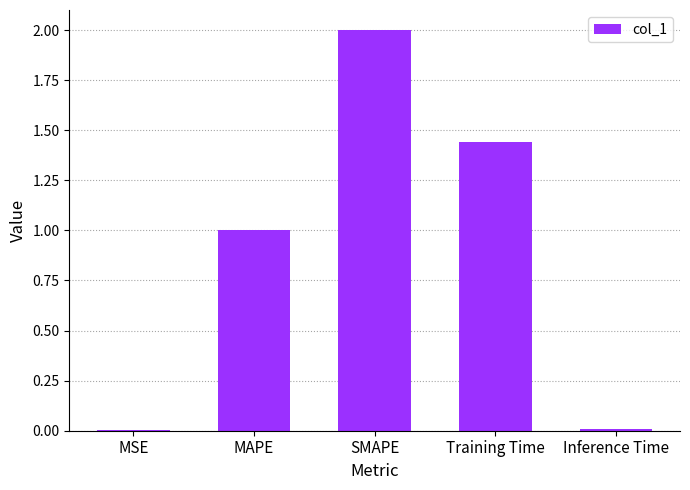

True or false: the data shows 2.0 at SMAPE.

True